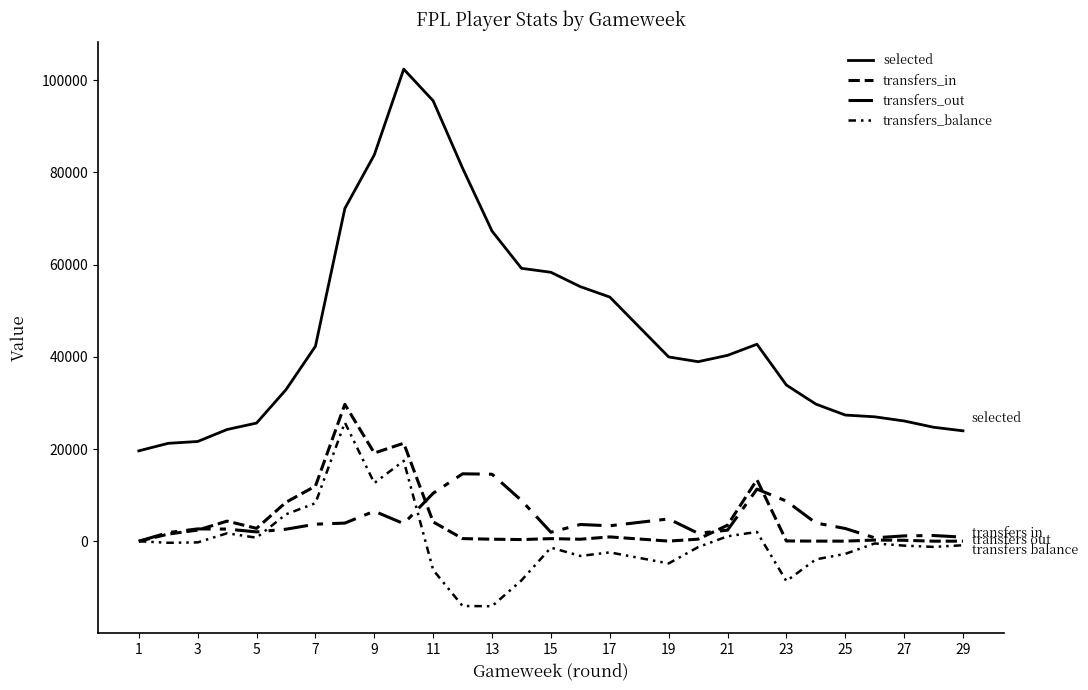

Rank the series by their maximum value, from lowest to highest.

transfers_out, transfers_balance, transfers_in, selected